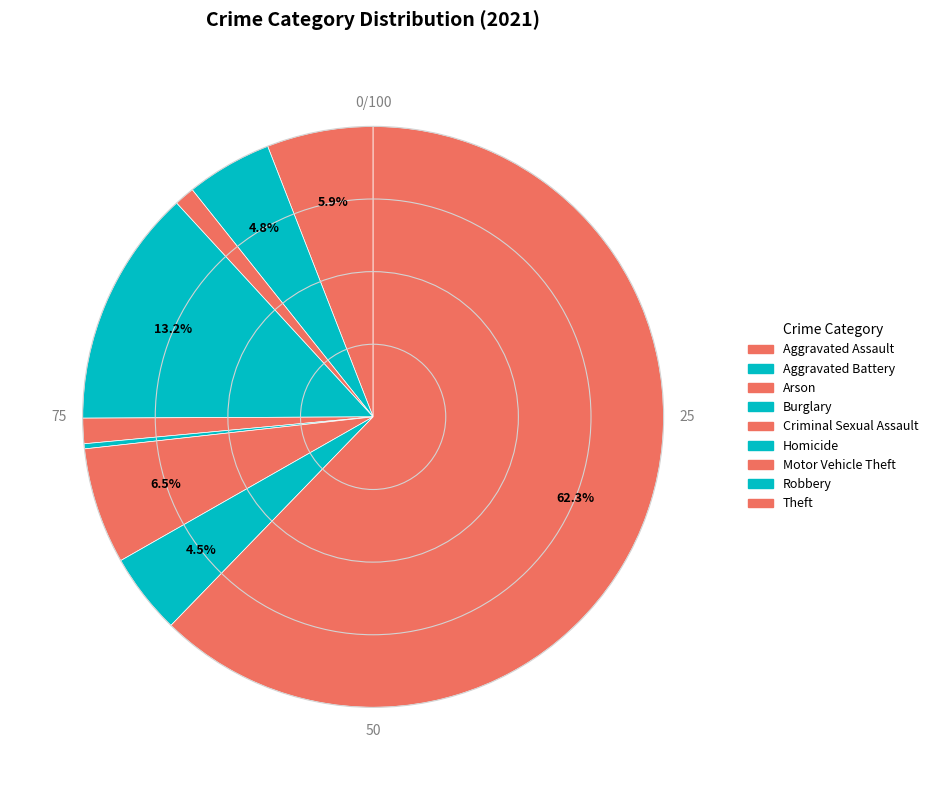

How many slices are in this pie chart?

9